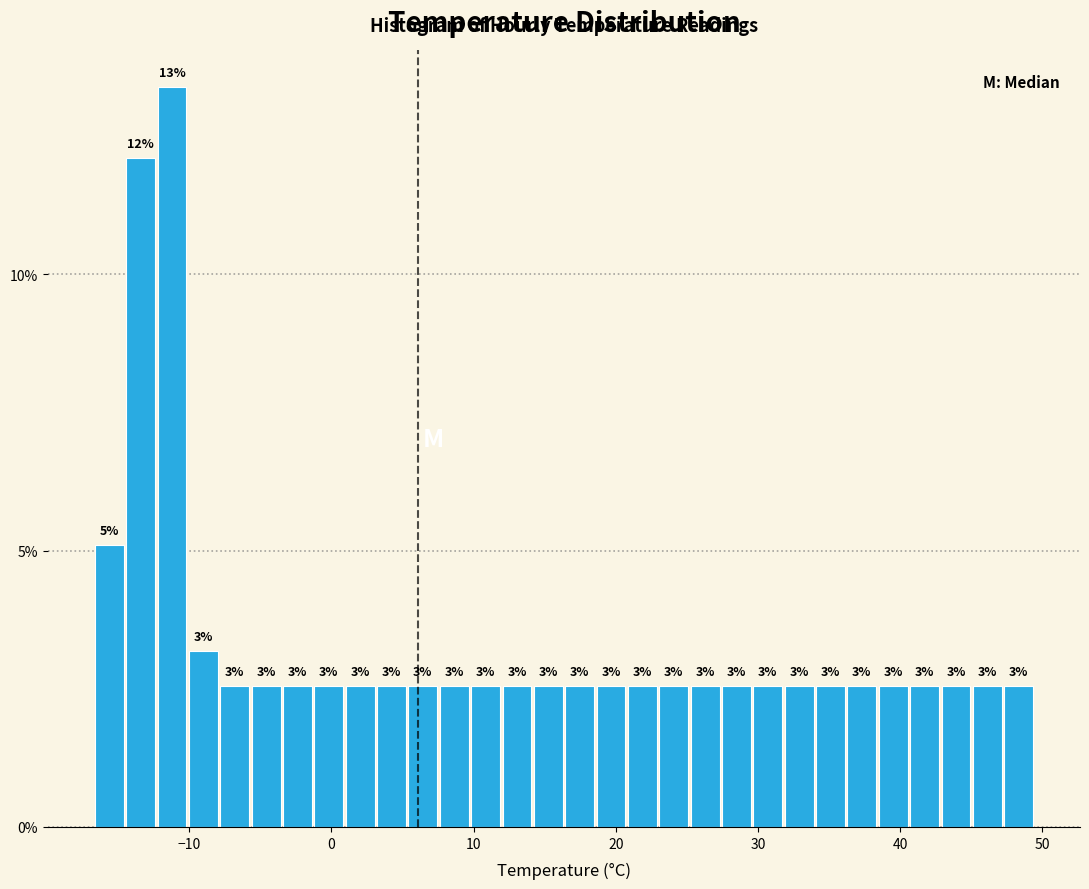

Read against the x-axis, roughly where is the centre of the tallest bar?

-11